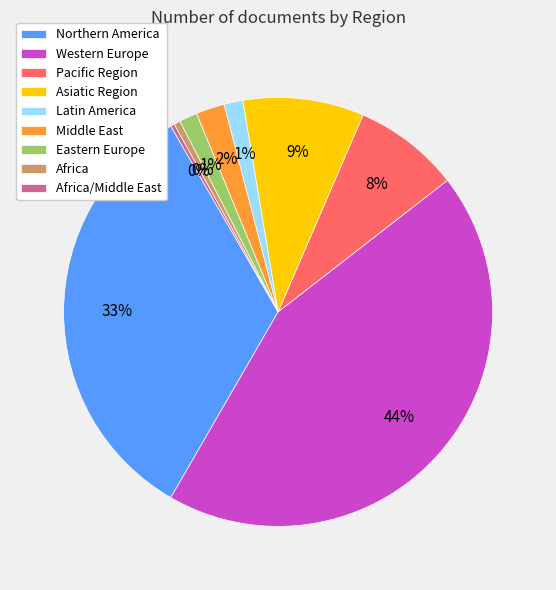

Approximately how many times larger is the value at Middle East compared to Western Europe?

0.0